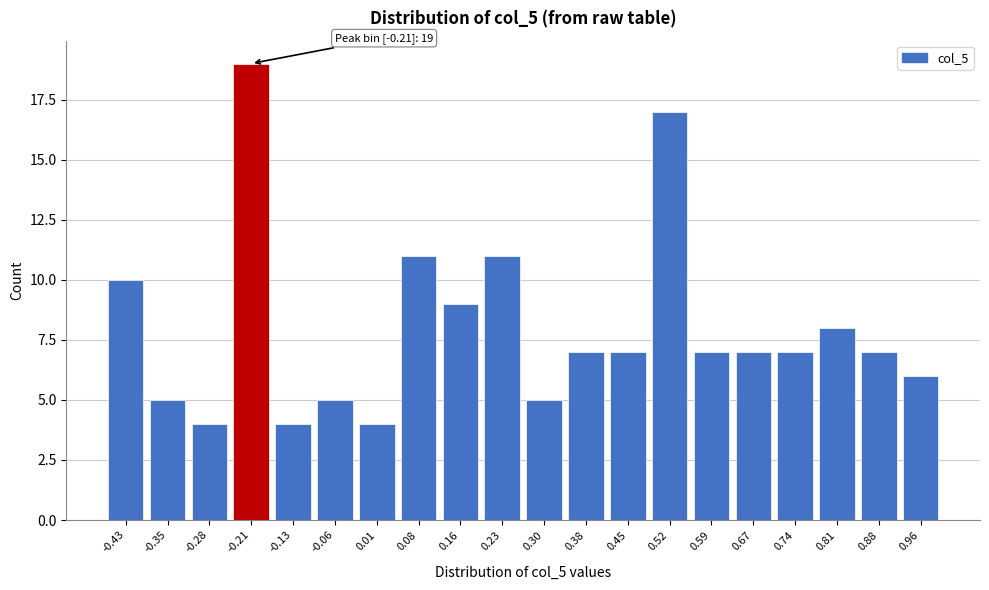

Reading left to right, extract all data points from this chart.

-0.43=10	-0.35=5	-0.28=4	-0.21=19	-0.13=4	-0.06=5	0.01=4	0.08=11	0.16=9	0.23=11	0.30=5	0.38=7	0.45=7	0.52=17	0.59=7	0.67=7	0.74=7	0.81=8	0.88=7	0.96=6